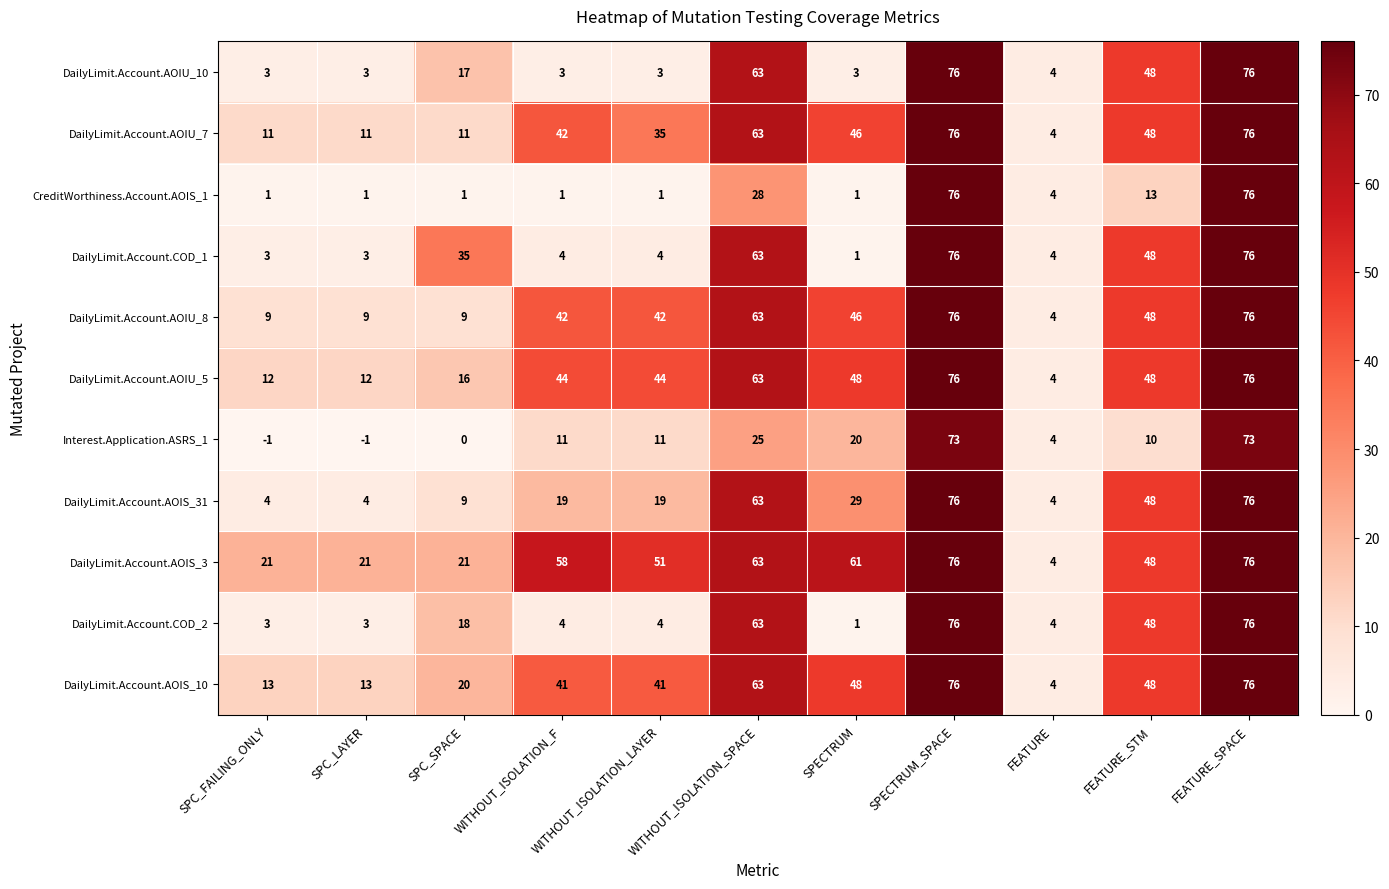

What is the total value across all series at FEATURE_SPACE?

833